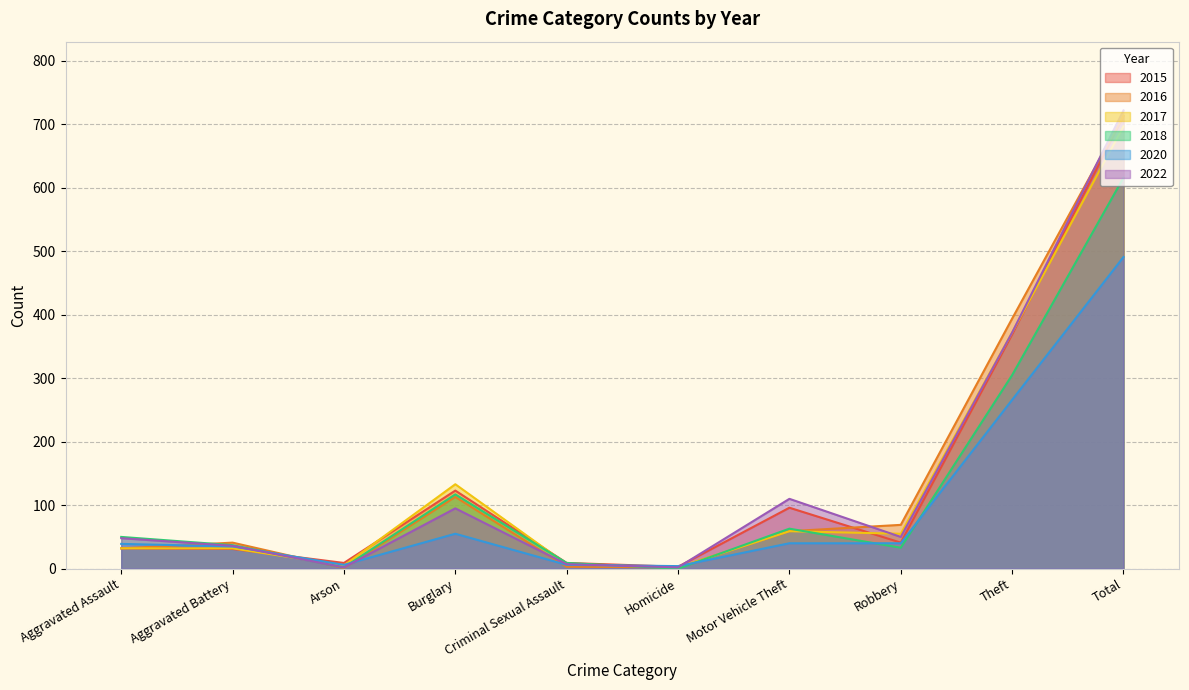

Where do 2015 and 2016 first cross each other?

Aggravated Battery and Arson